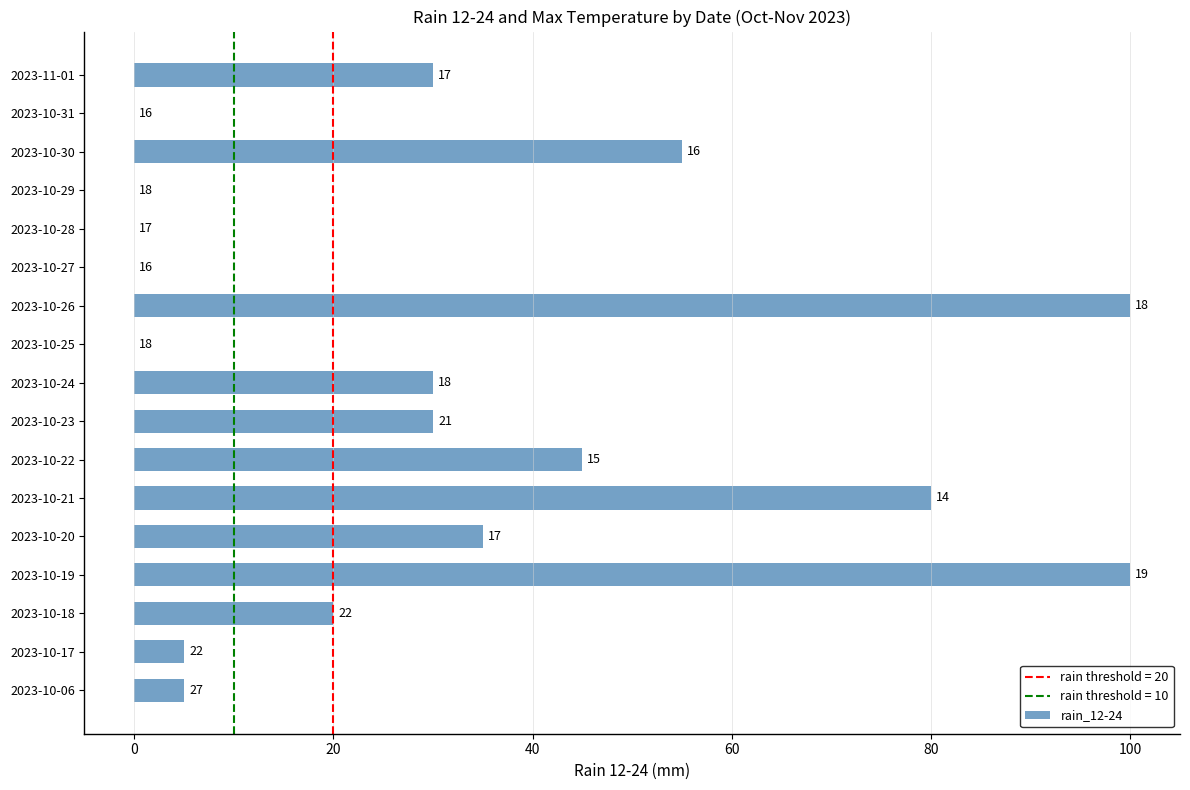

Does the chart contain stacked bars?

No